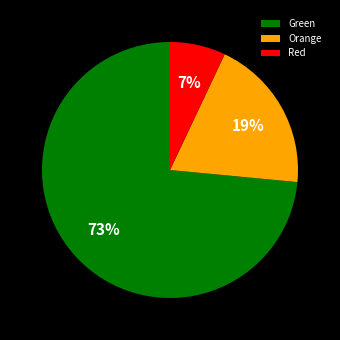

How many slices are in this pie chart?

3